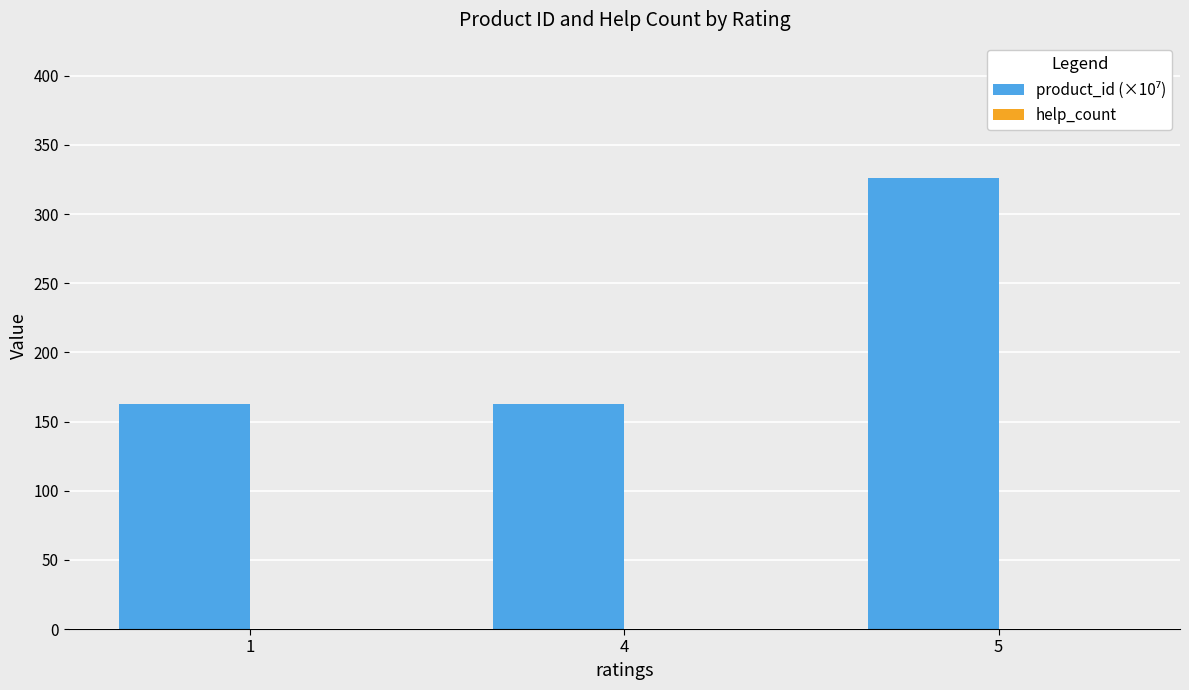

Approximately how many times larger is the value at 1 compared to 4?

1.0